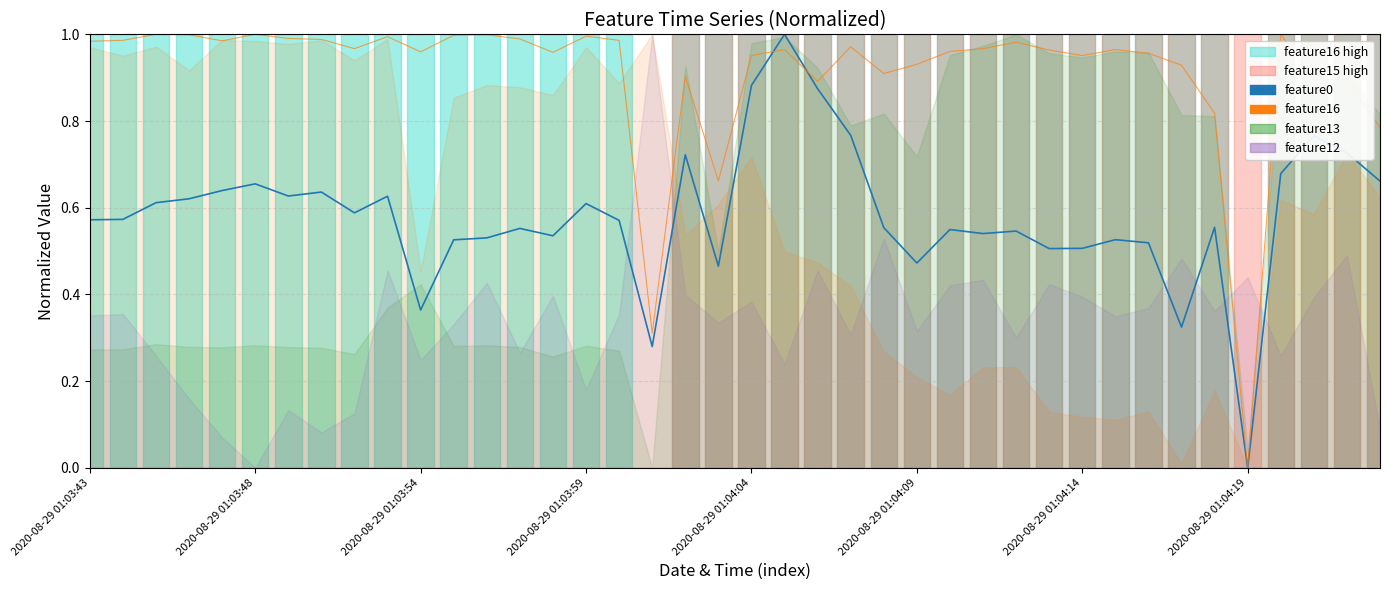

How many times do feature0 and feature16 cross each other?

2